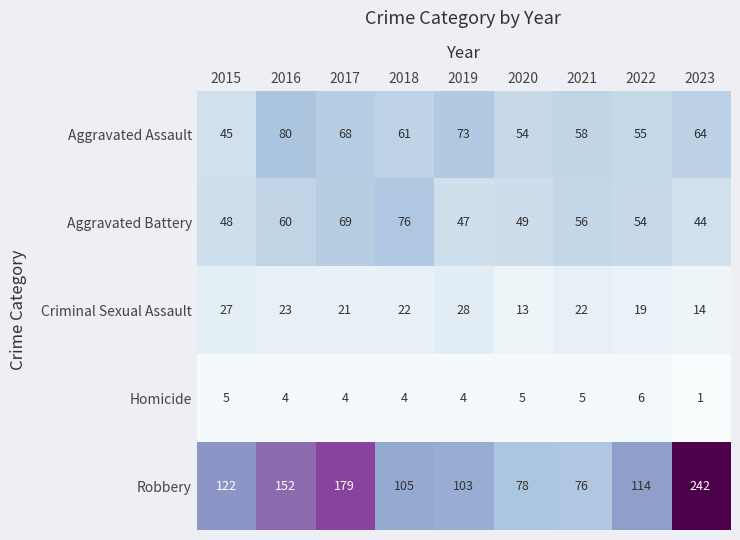

What is the difference between the highest and lowest values at 2020?

73